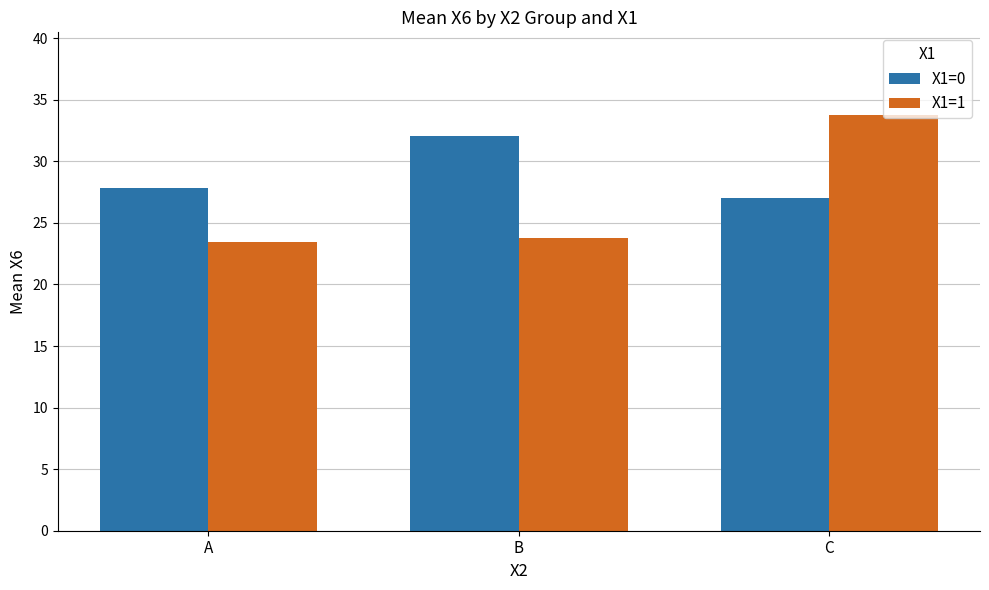

At which label does X1=0 reach its peak?

B